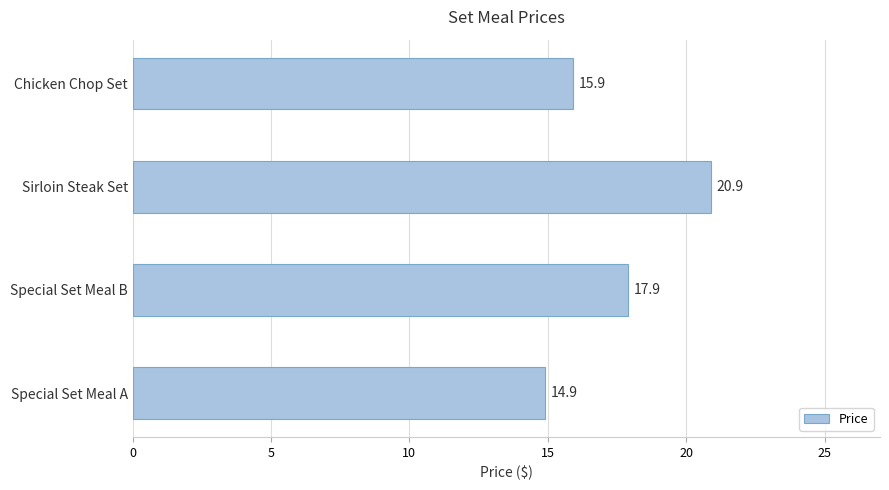

How many distinct data groups are displayed?

1